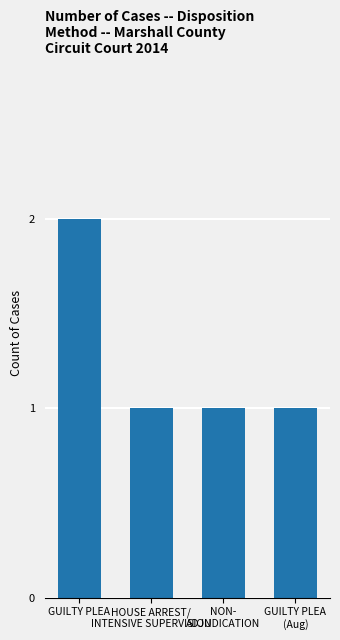

What is the sum of all values?

5